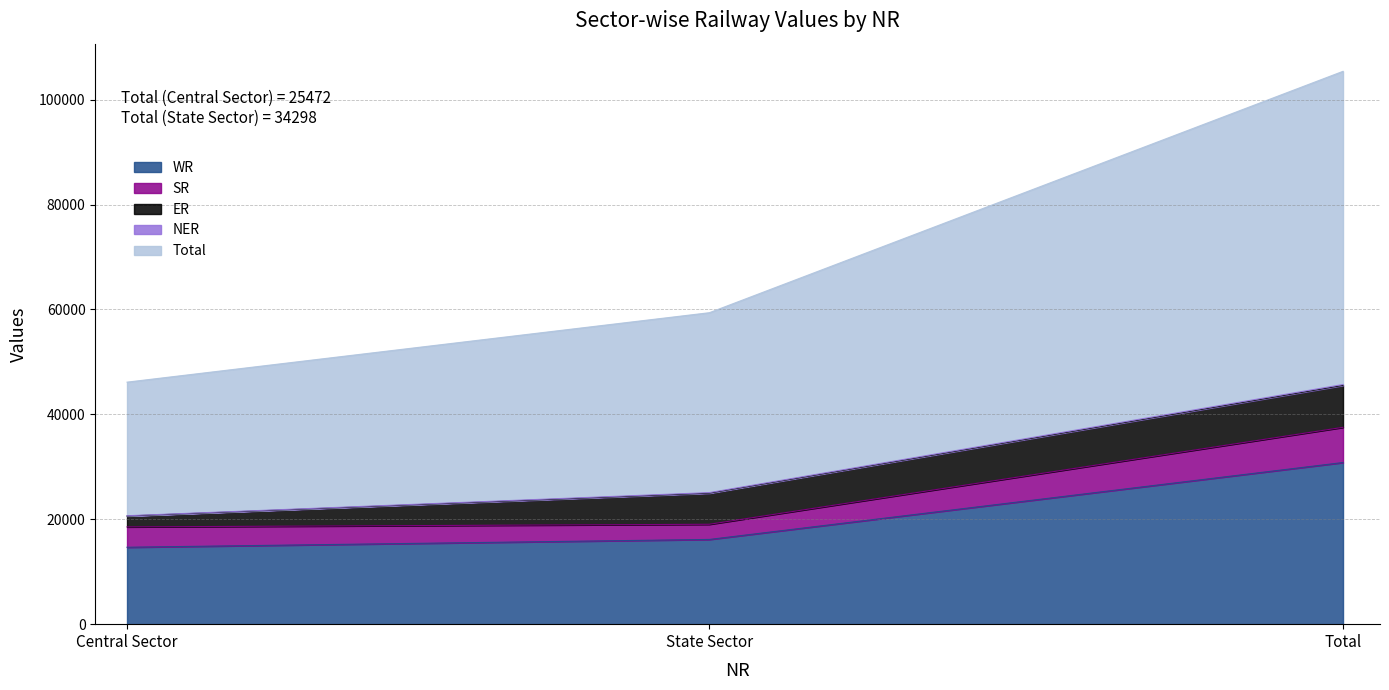

Is it true that Total equals 94447 at Total?

False